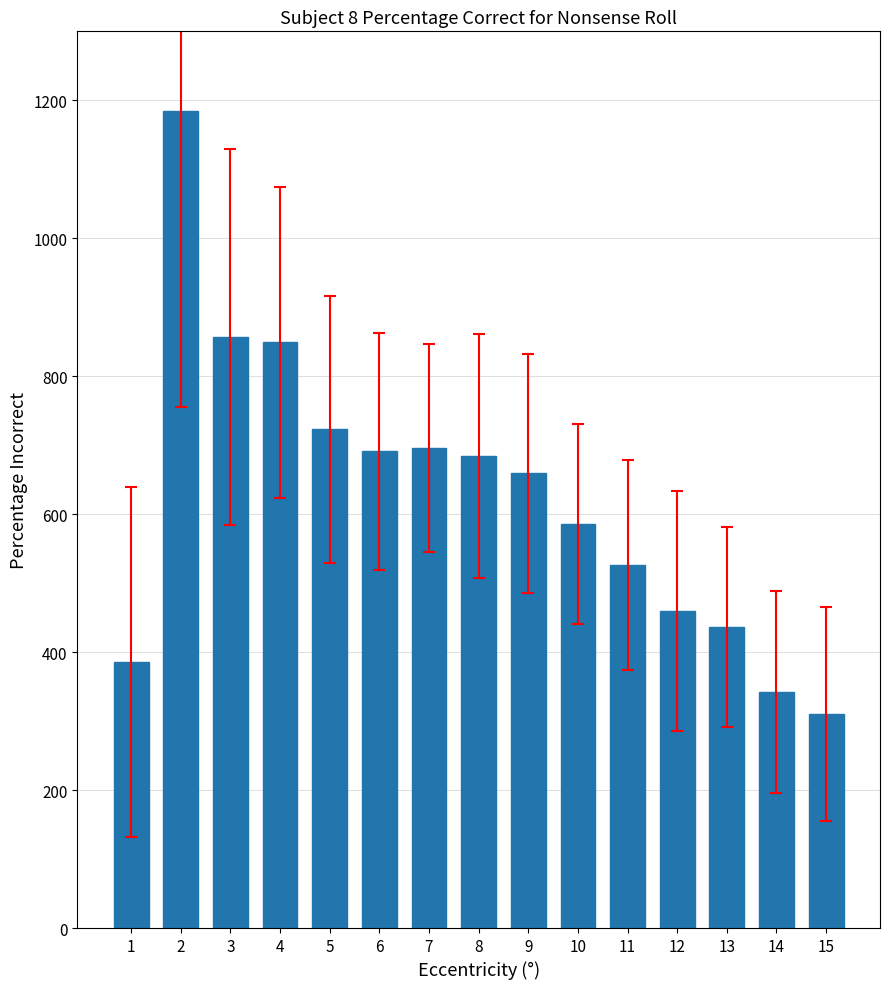

What is the change in value from 1 to 4?

+463